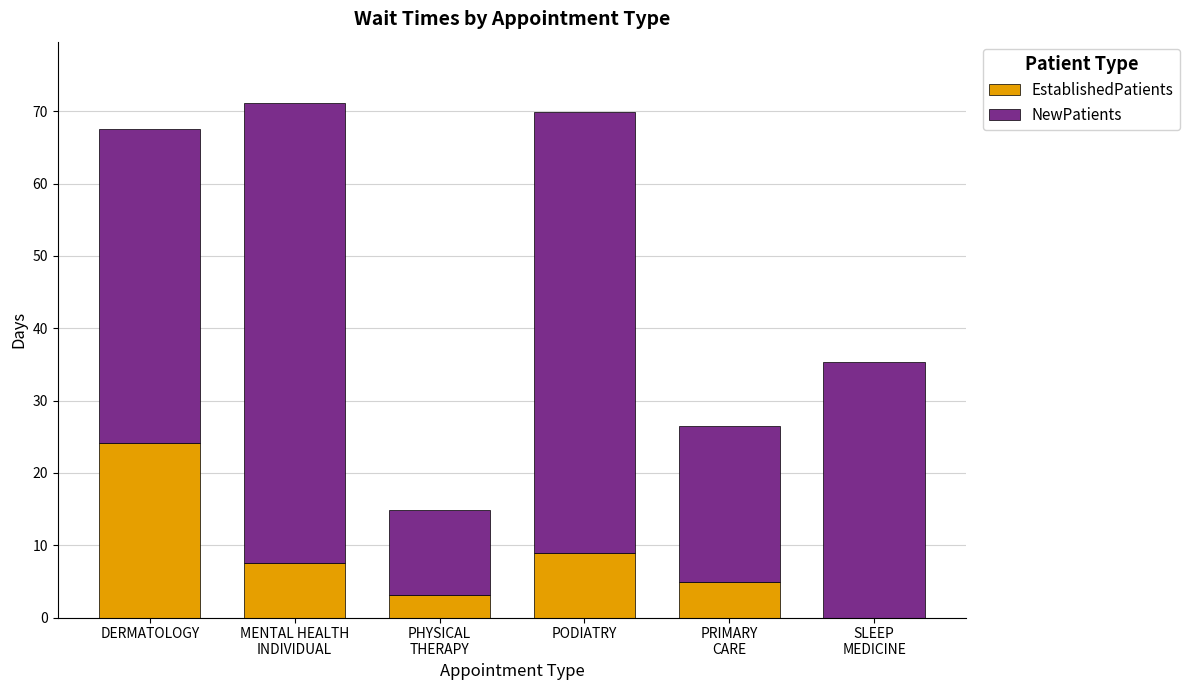

True or false: EstablishedPatients has a value of 13.9 at PODIATRY.

False